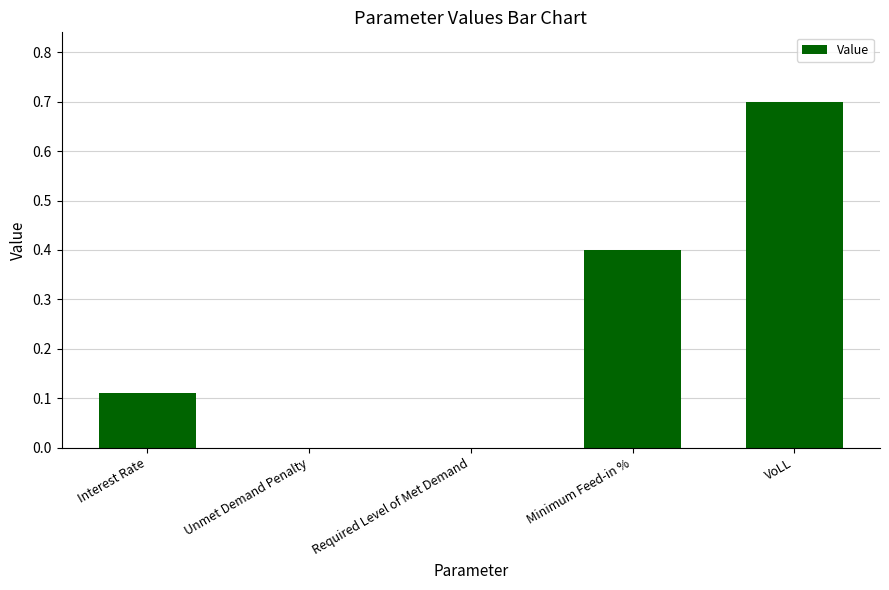

What is the sum of all values?

1.2